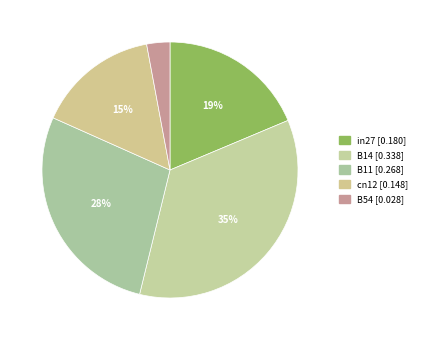

What percentage do cn12 and in27 together represent?

34.1%